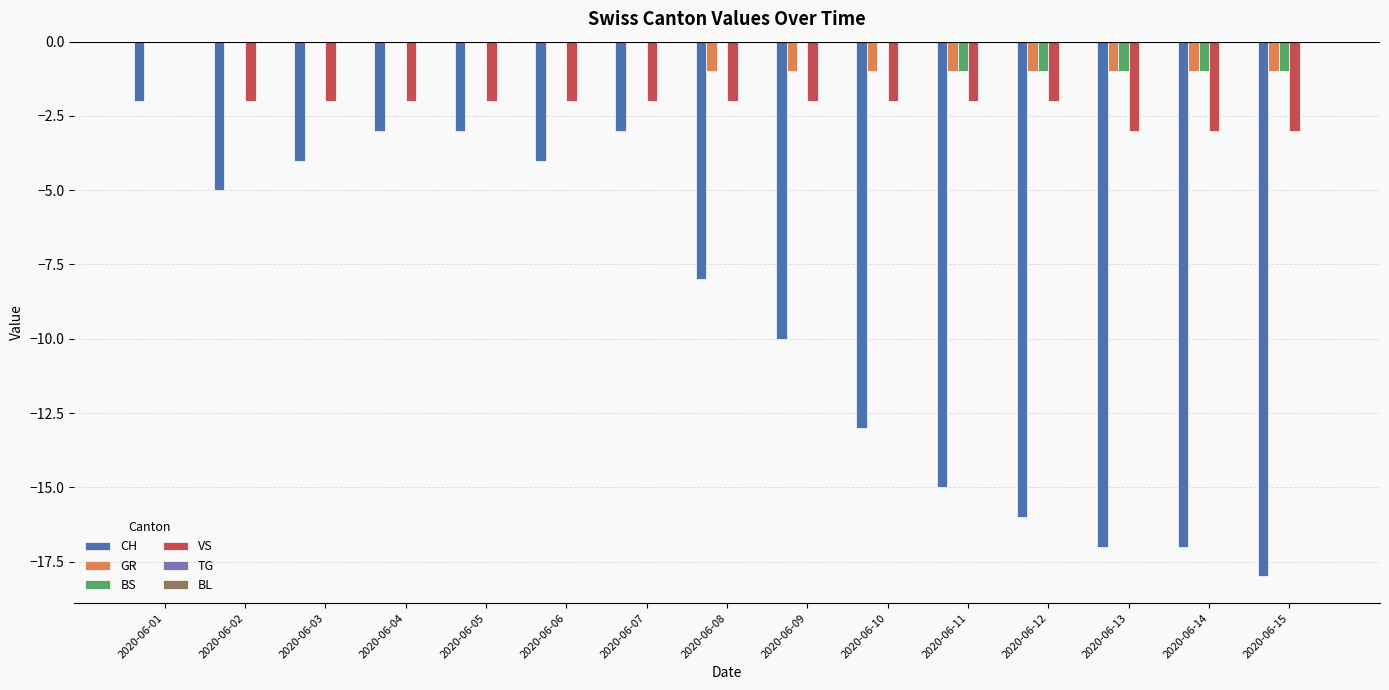

At which category is the sum across all series the highest?

2020-06-01